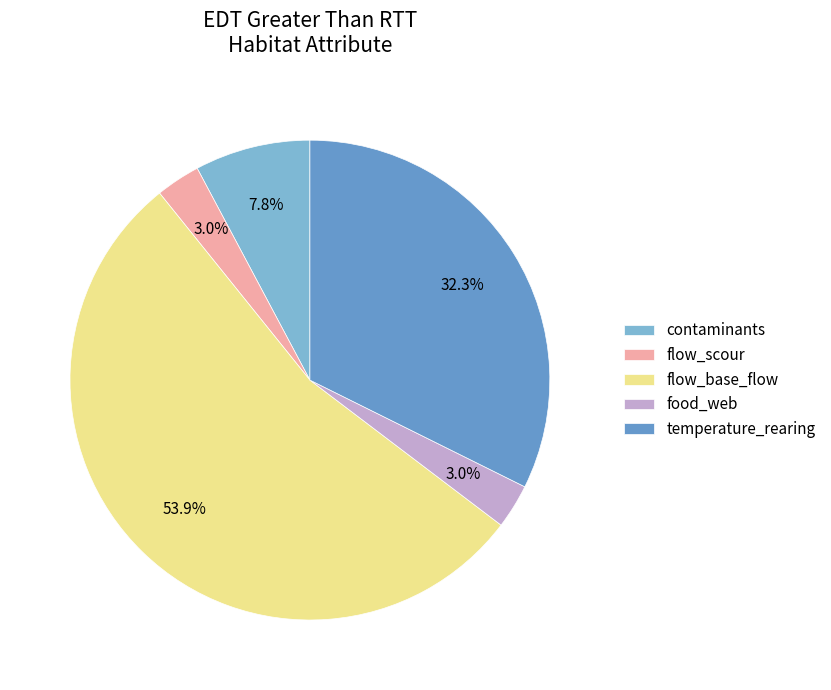

To the nearest percent, what is the difference between the largest and smallest slice percentages?

51%